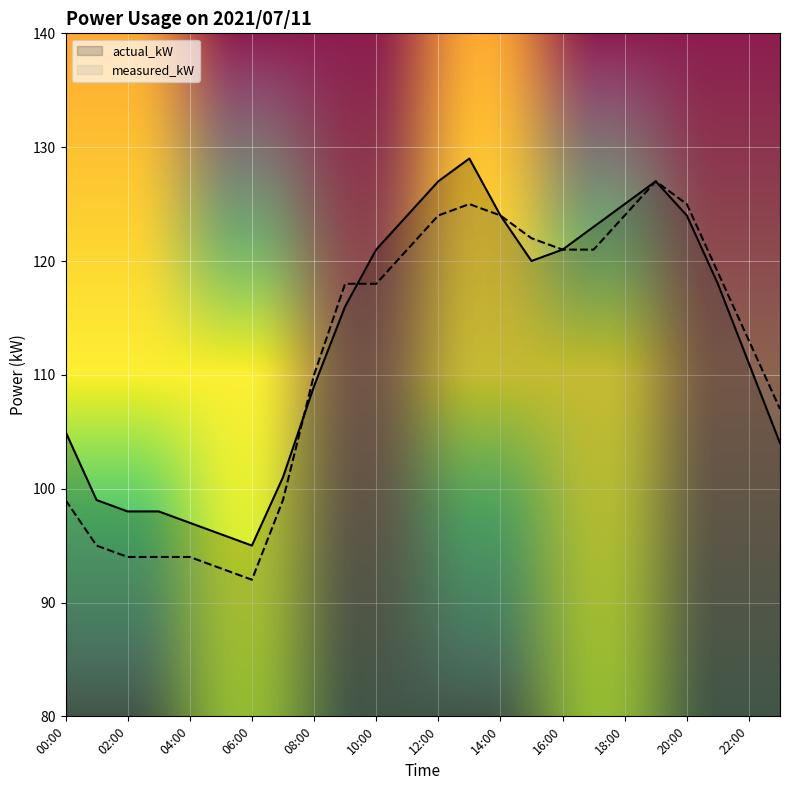

How many data points in actual_kW are less than 118?

12